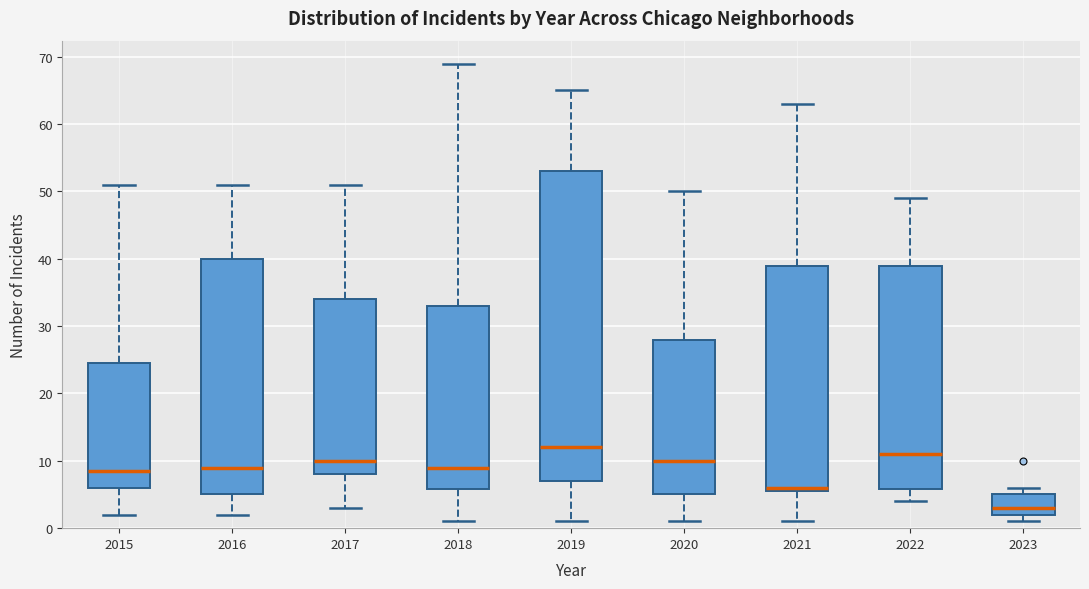

Reading left to right, transcribe this box plot: for each box, give where its median line is, the range the box spans, and where its two whiskers end, as read against the y-axis. The values are not printed on the chart, so give them approximately, as read against the axis.

2015: median 9, box 6 to 25, whiskers 2 to 51
2016: median 9, box 5 to 40, whiskers 2 to 51
2017: median 10, box 8 to 34, whiskers 3 to 51
2018: median 9, box 6 to 33, whiskers 1 to 69
2019: median 12, box 7 to 53, whiskers 1 to 65
2020: median 10, box 5 to 28, whiskers 1 to 50
2021: median 6 (just above the box's lower edge), box 6 to 39, whiskers 1 to 63
2022: median 11, box 6 to 39, whiskers 4 to 49
2023: median 3, box 2 to 5, whiskers 1 to 6